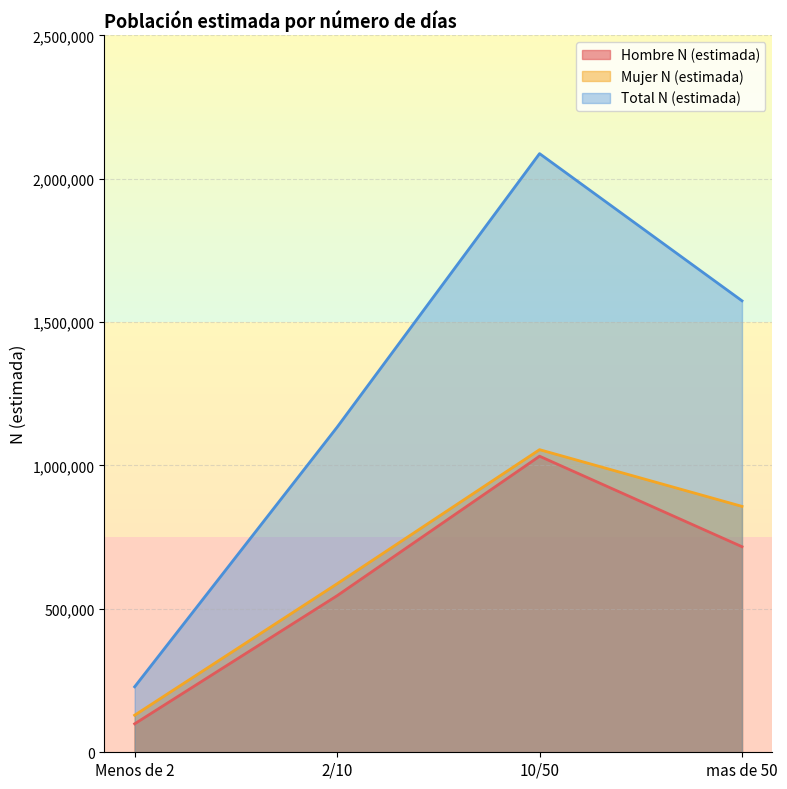

At which label does Total N (estimada) first exceed 1574222?

10/50